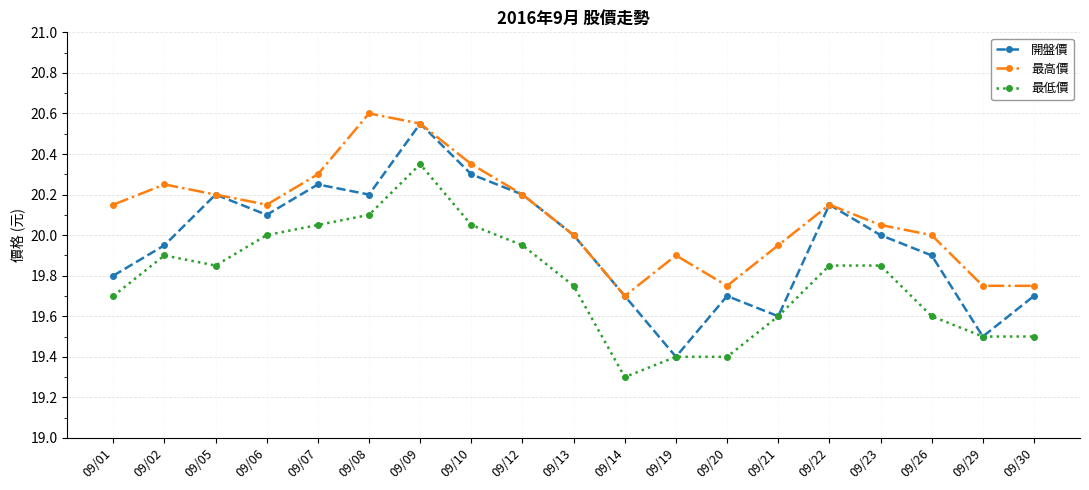

What is the spread (max minus min) of values at 09/19?

0.5